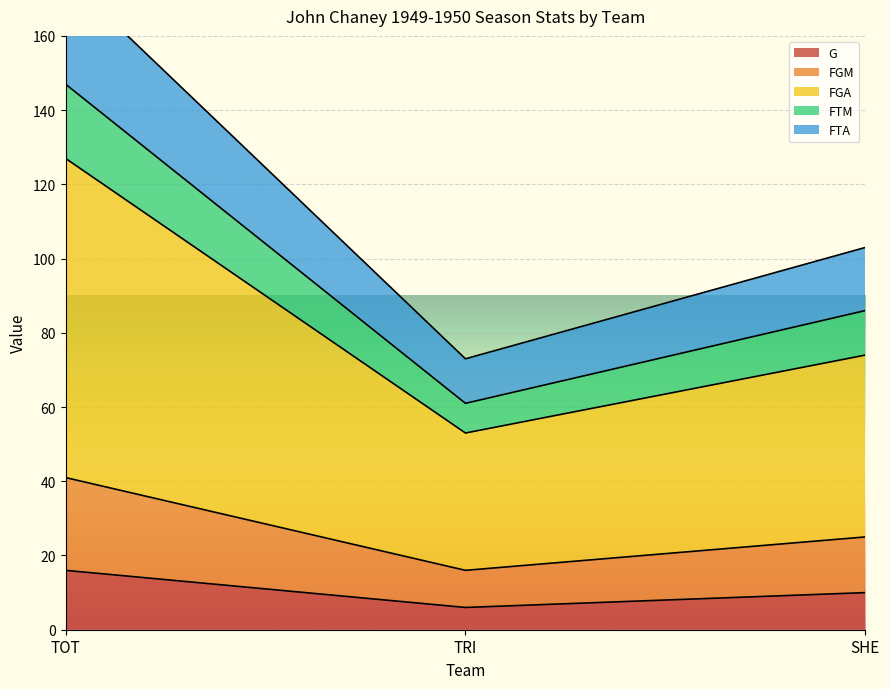

What is the label of the 2nd point from the right?

TRI